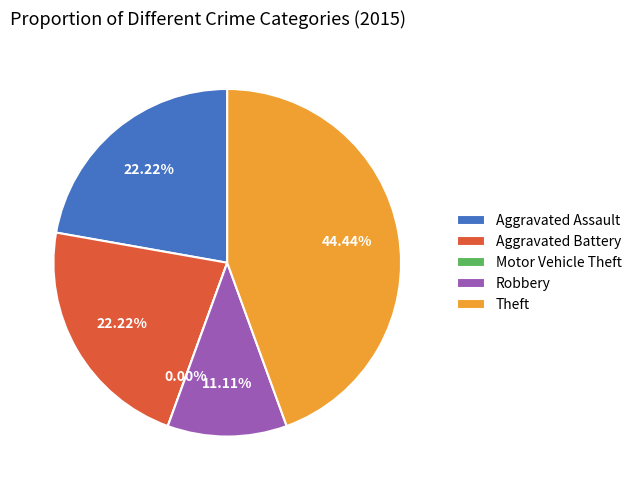

Is it true that Theft is 36% of the pie?

False